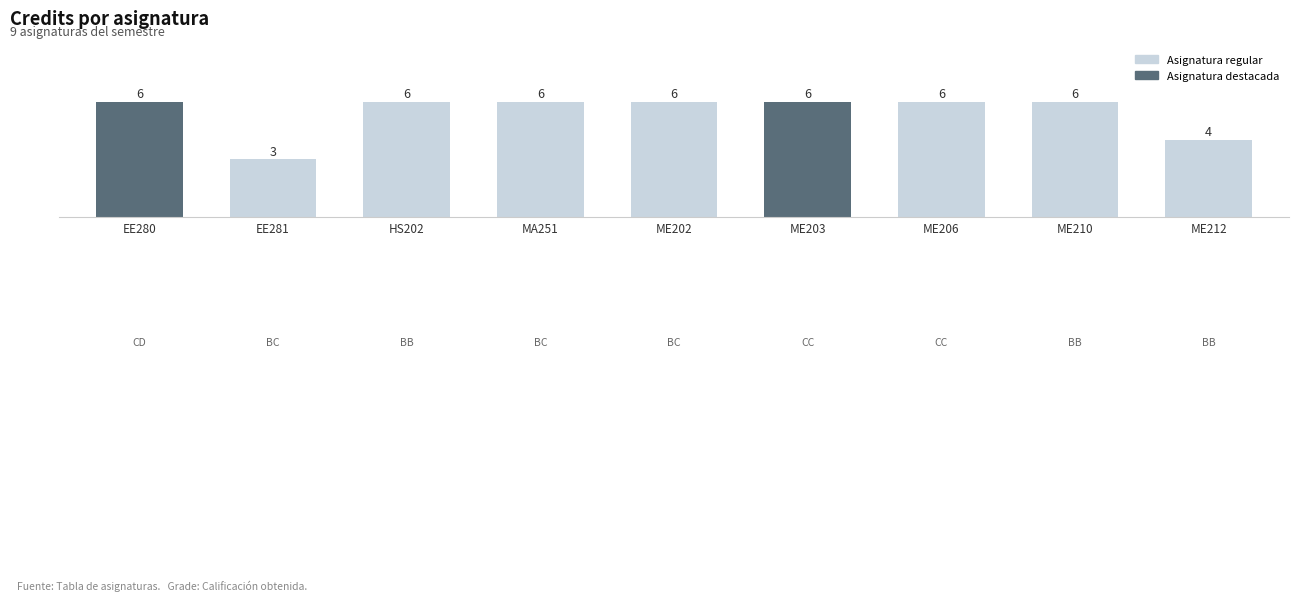

Reading right to left, extract all data points from this chart.

ME212=4	ME210=6	ME206=6	ME203=6	ME202=6	MA251=6	HS202=6	EE281=3	EE280=6